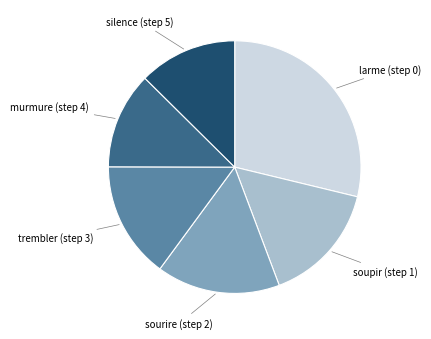

Is there a majority slice in this chart?

No